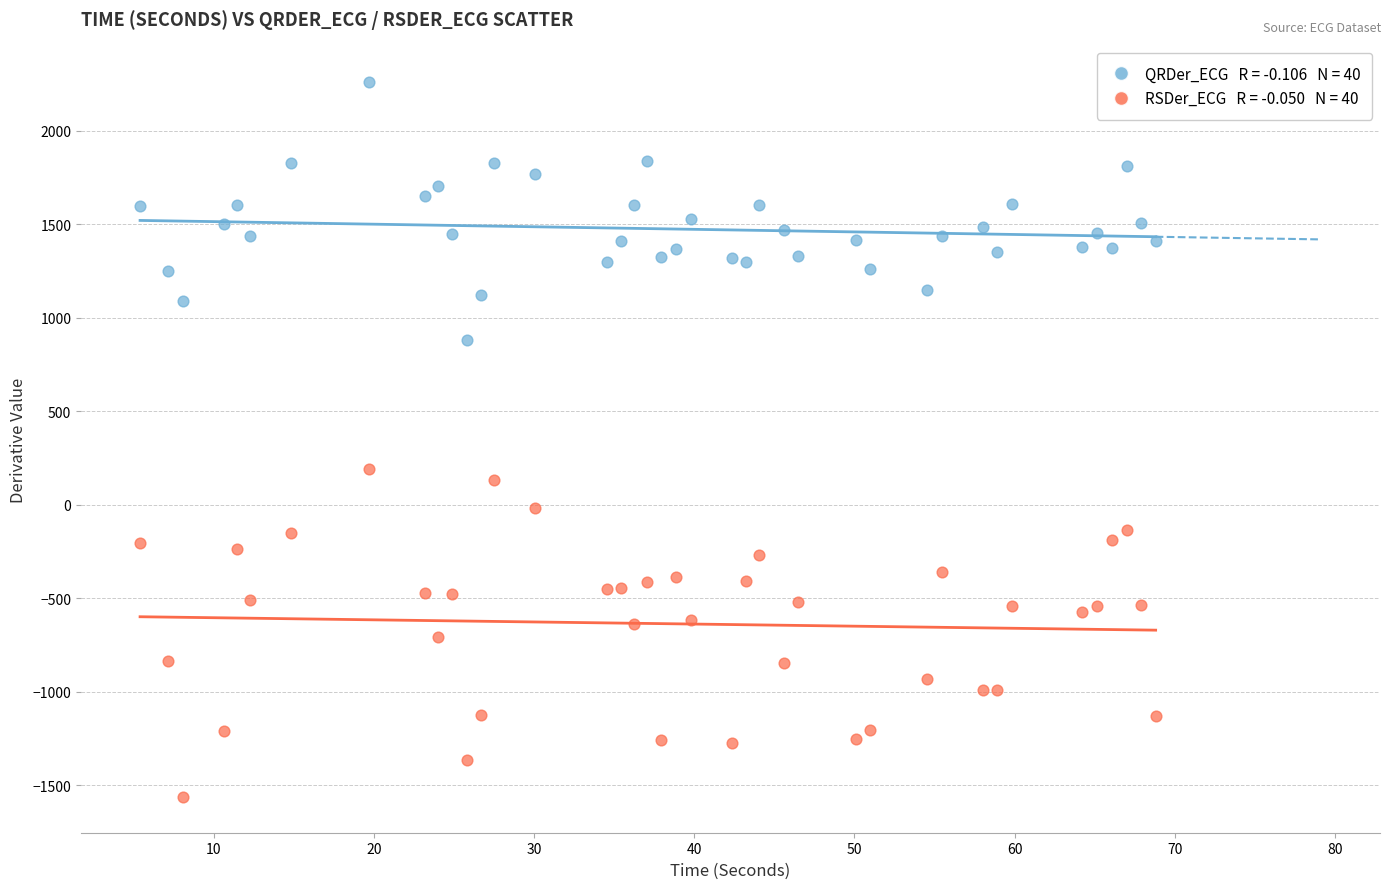

Across all data points, what is the range of X values (max minus min)?

63.4